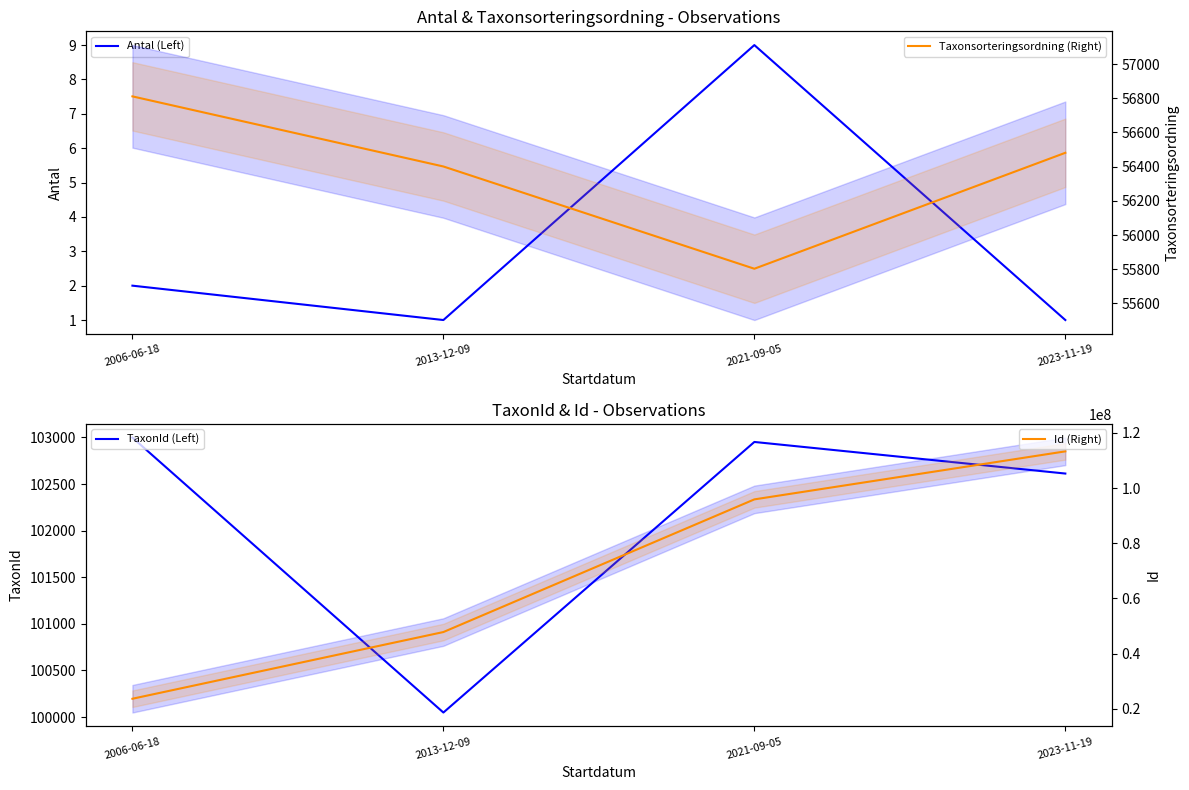

Does the chart display data point markers on the line(s)?

No